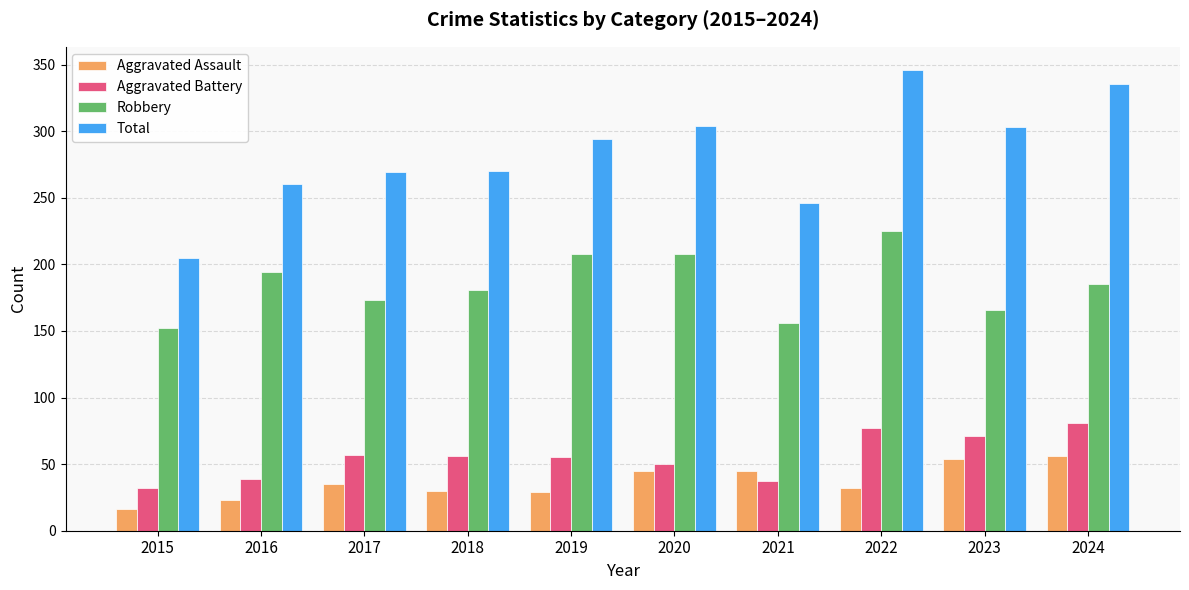

At which category does the chart reach its minimum across all series?

2015